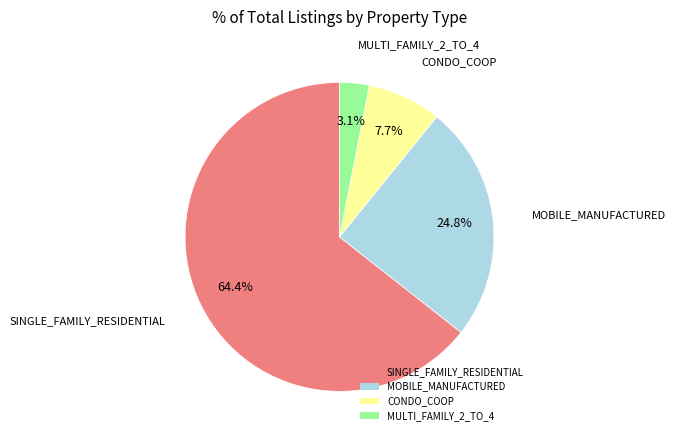

Which has a higher value, SINGLE_FAMILY_RESIDENTIAL or MOBILE_MANUFACTURED?

SINGLE_FAMILY_RESIDENTIAL